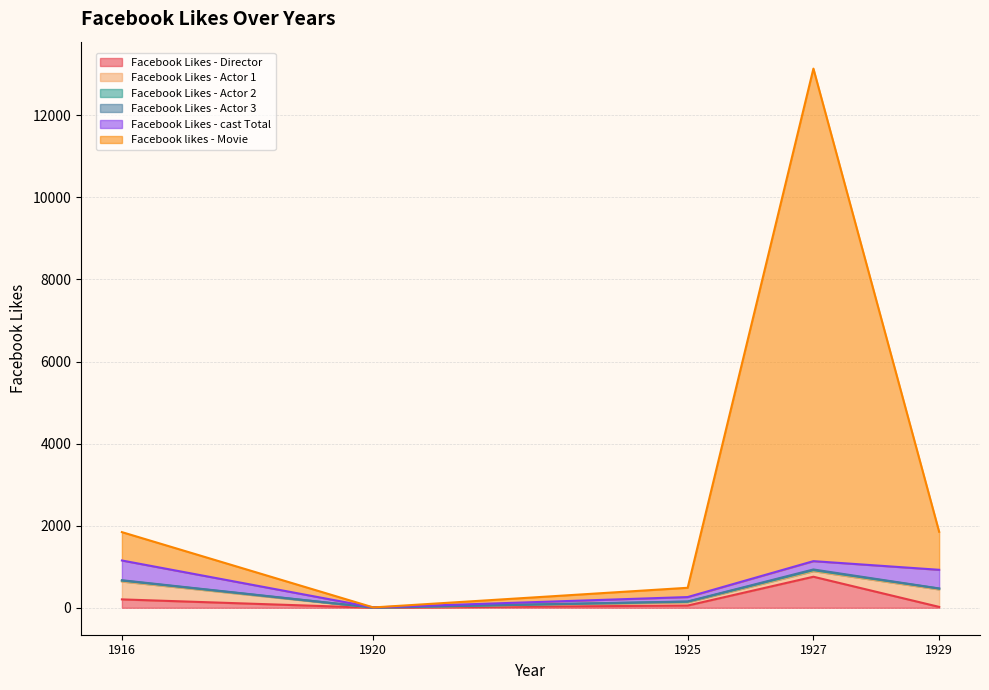

Which category has the lowest value across all series?

1920